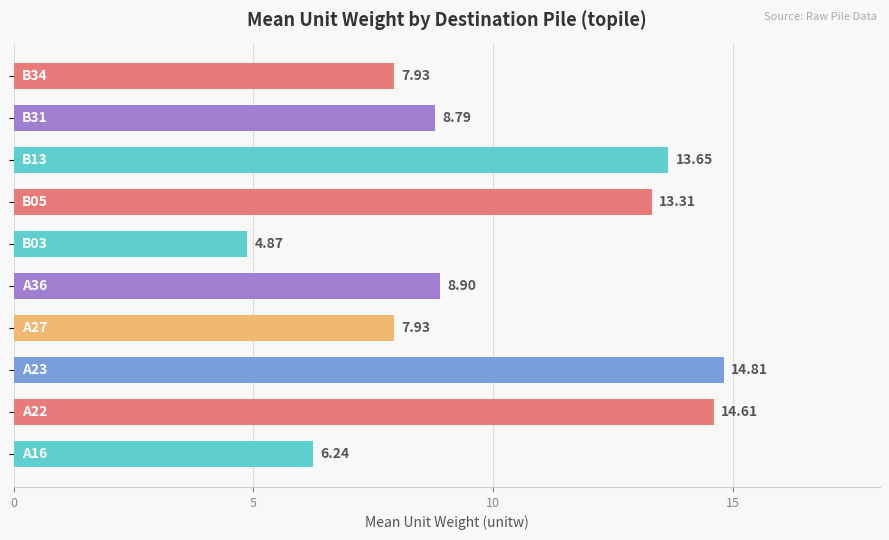

What is the difference between the maximum and minimum values?

9.9